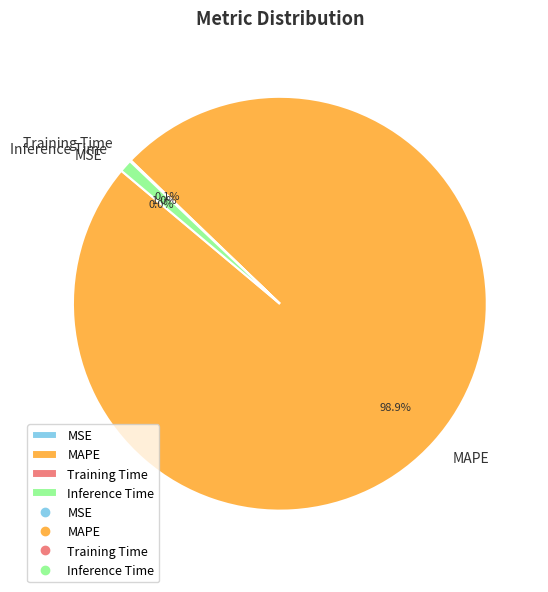

What is the majority slice?

MAPE